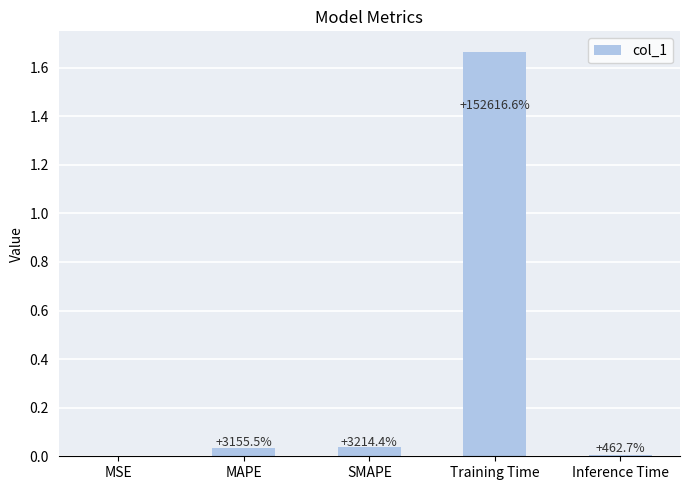

How many bars are there in total?

5